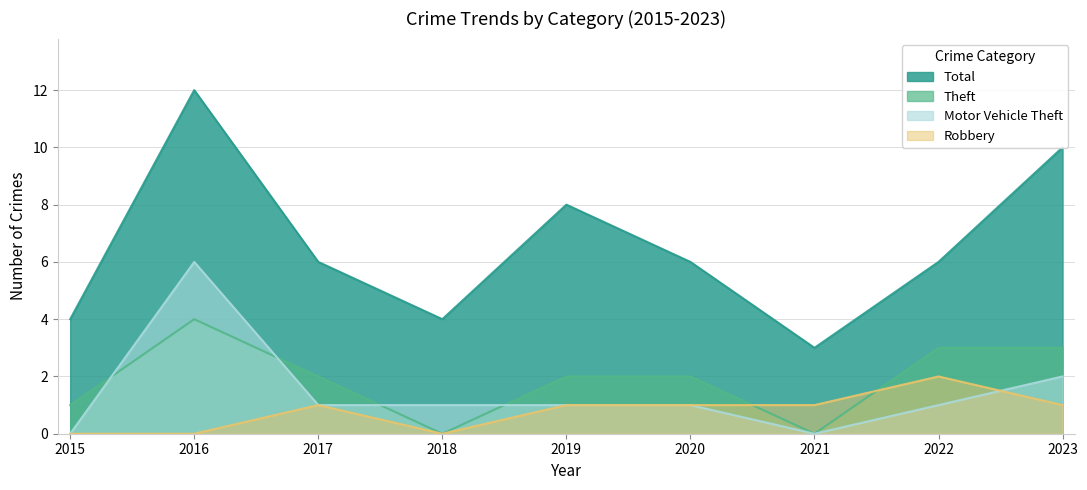

Which category has the highest value in the Robbery series?

2022